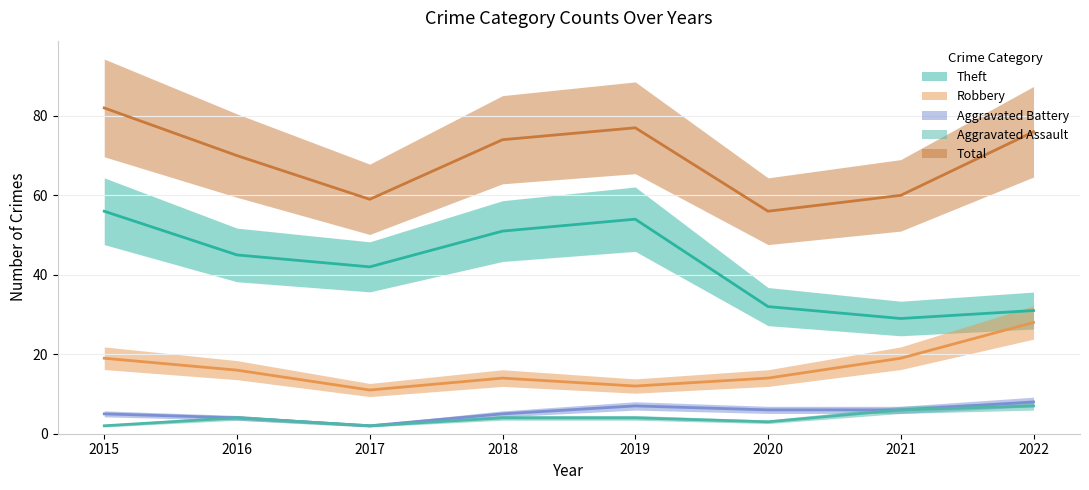

At which category does Theft reach its first local valley?

2017